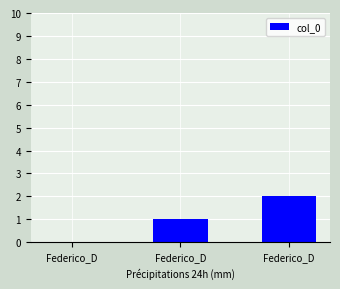

Rank the categories by value from lowest to highest.

Federico_D, Federico_D, Federico_D